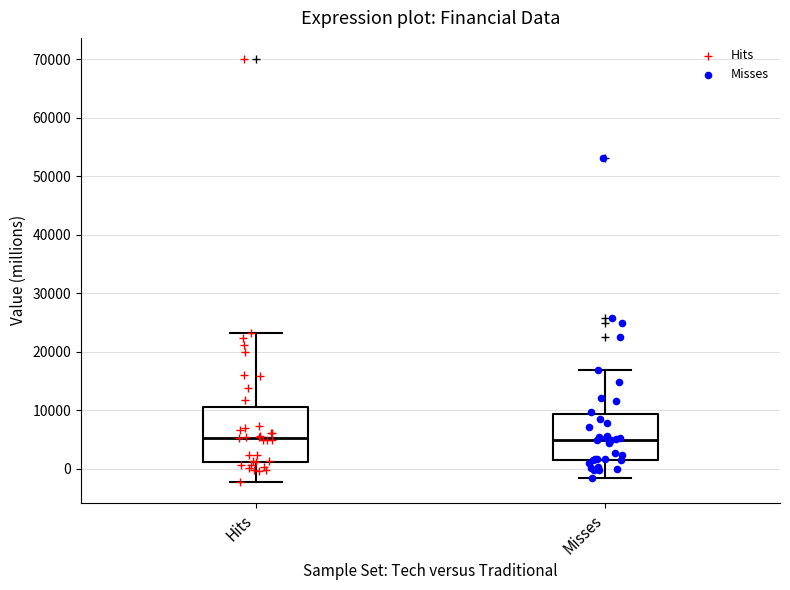

Where is the upper edge of the box for Hits on the y-axis? The values are not printed on the chart, so give them approximately, as read against the axis.

11000